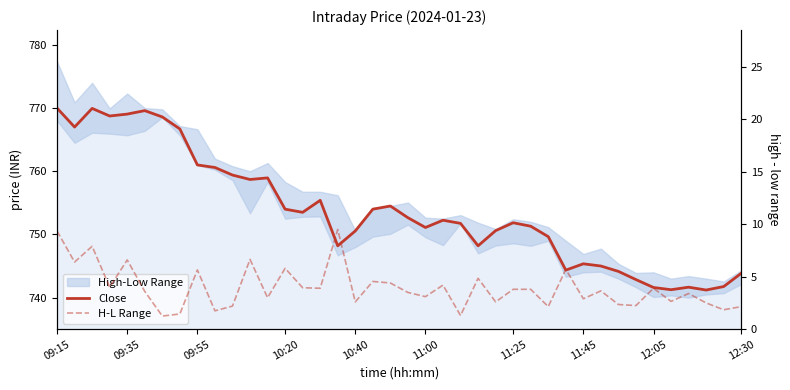

True or false: H-L Range and Close cross at least once.

False